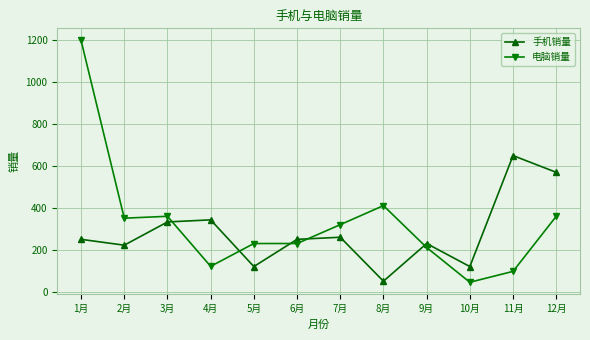

What is the sum of the 电脑销量 values at 10月 and 7月?

365